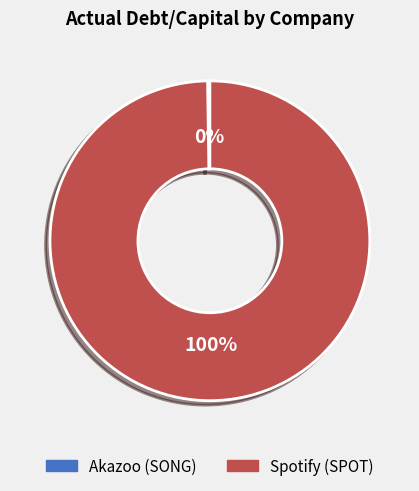

To the nearest percent, what is the difference between the largest and smallest slice percentages?

100%